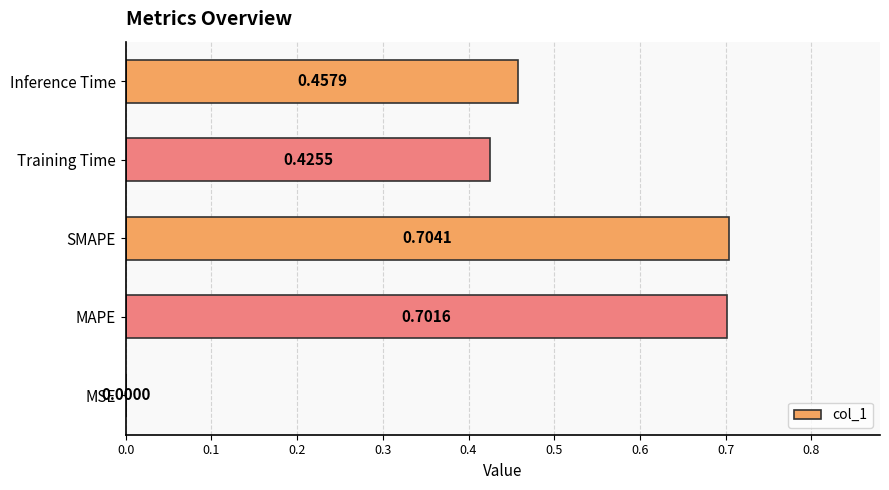

At which label is the value closest to 0?

MSE